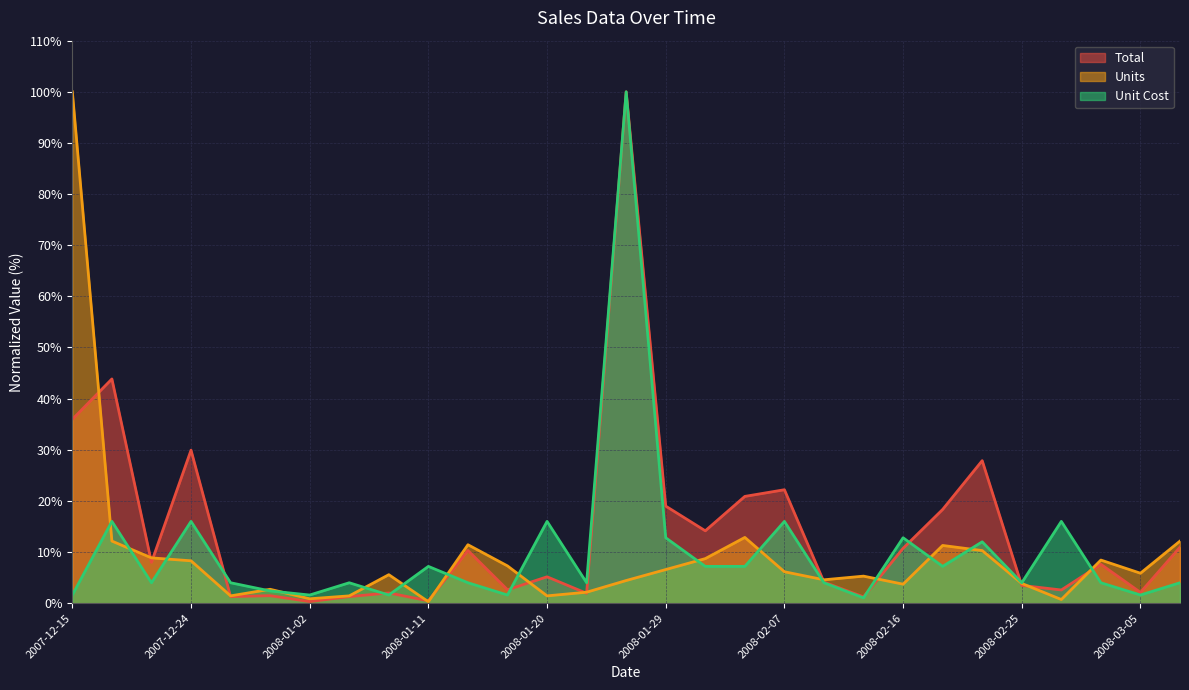

Does the chart display data point markers on the line(s)?

No